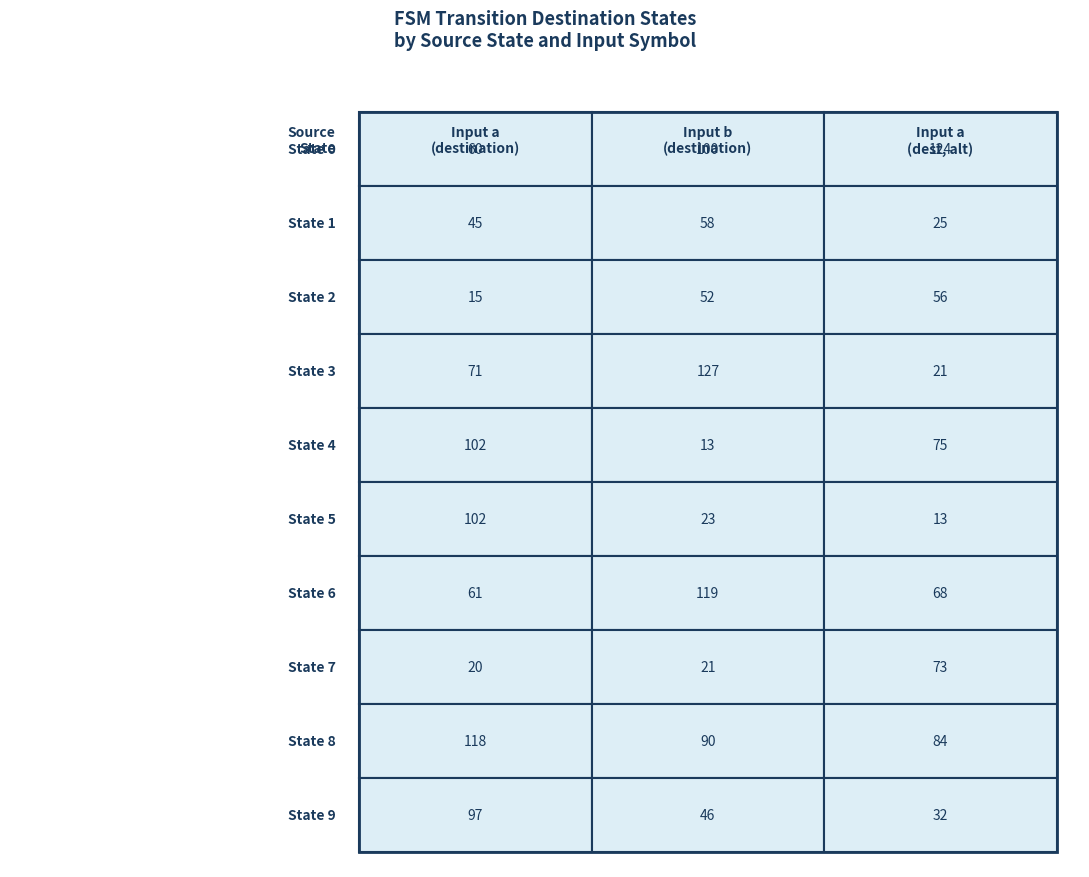

Between 0 and 1, which series saw the biggest shift?

2